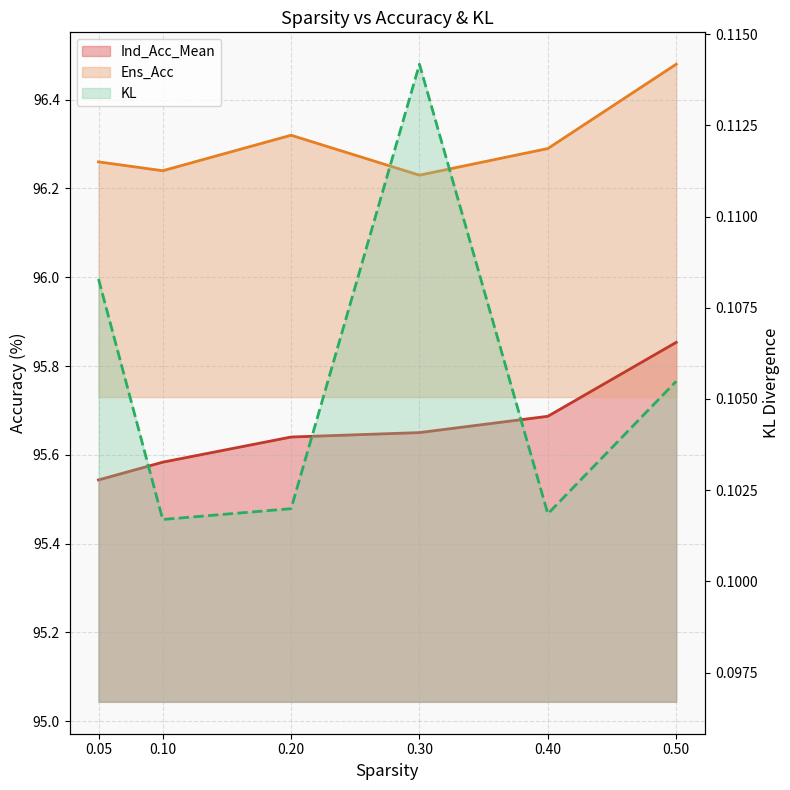

Reading right to left, what are all the values shown in this chart?

Ind_Acc_Mean: 0.5=95.9	0.4=95.7	0.3=95.7	0.2=95.6	0.1=95.6	0.05=95.5
Ens_Acc: 0.5=96.5	0.4=96.3	0.3=96.2	0.2=96.3	0.1=96.2	0.05=96.3
KL: 0.5=0.1	0.4=0.1	0.3=0.1	0.2=0.1	0.1=0.1	0.05=0.1